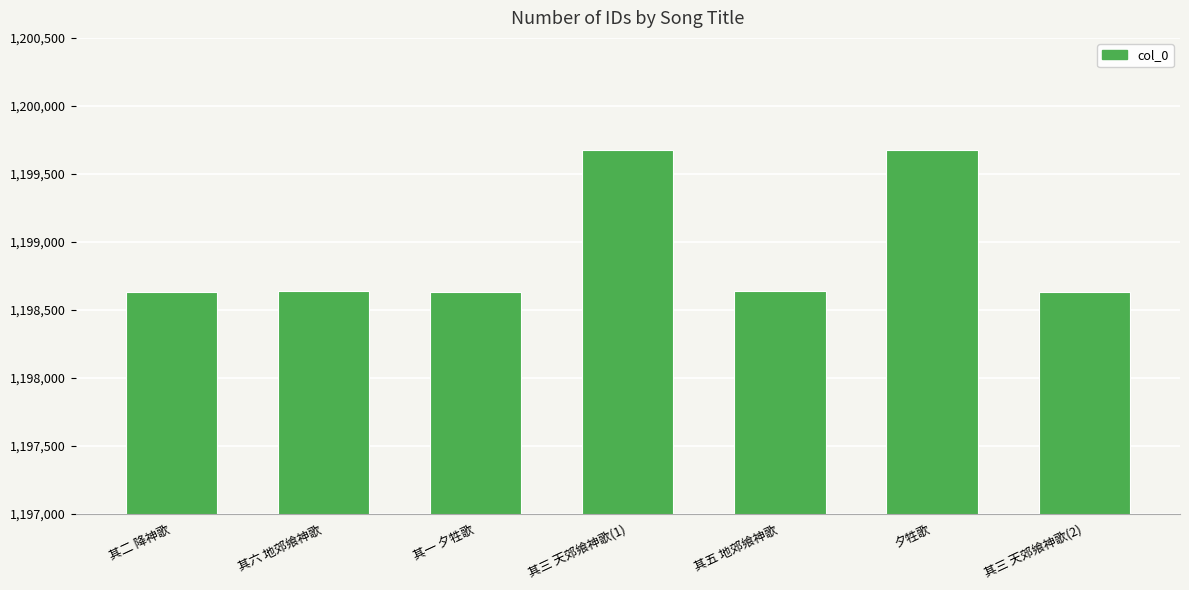

Count the number of data series in this chart.

1